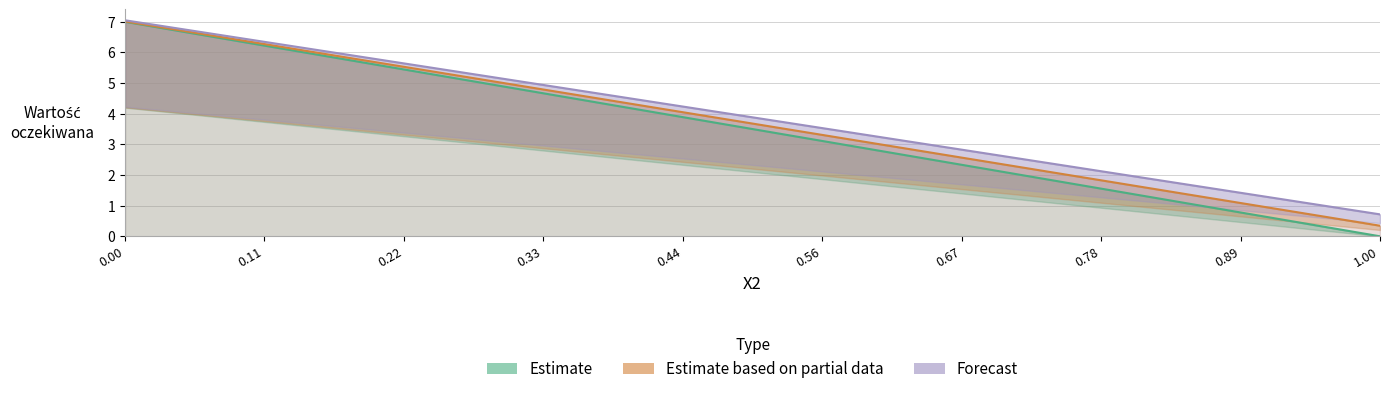

Which has a higher value, 0.67 or 0.11?

0.11